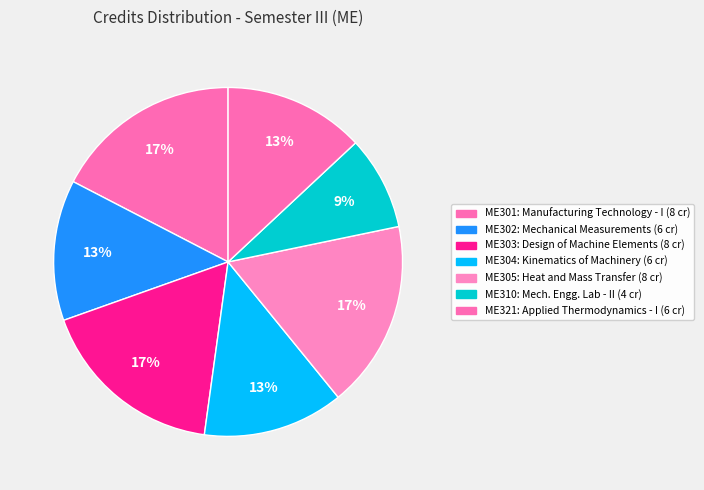

How many slices are in this pie chart?

7